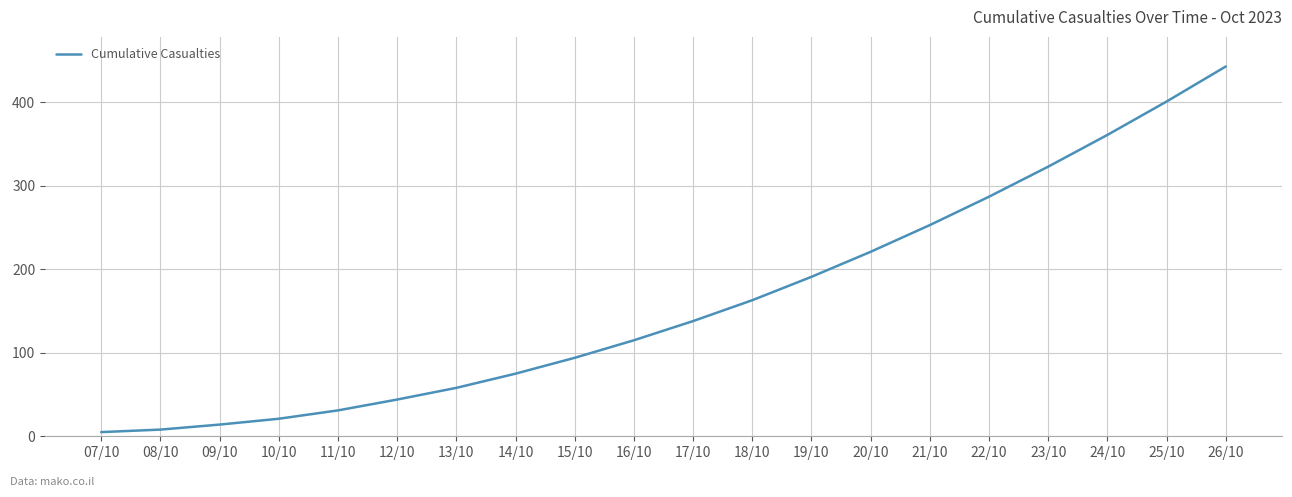

What is the minimum value shown in the chart?

5